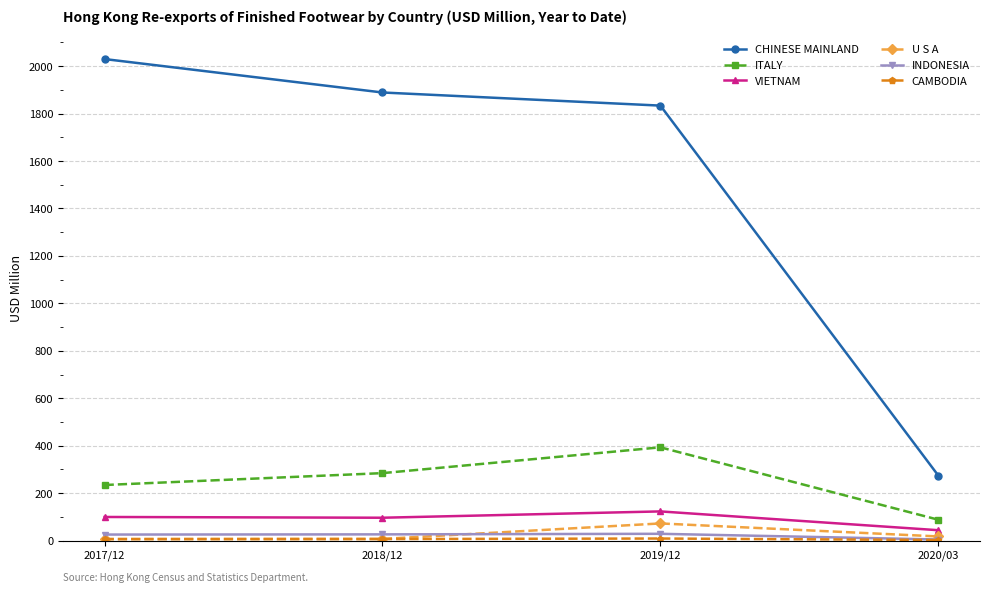

Which series has the largest total across all categories?

CHINESE MAINLAND